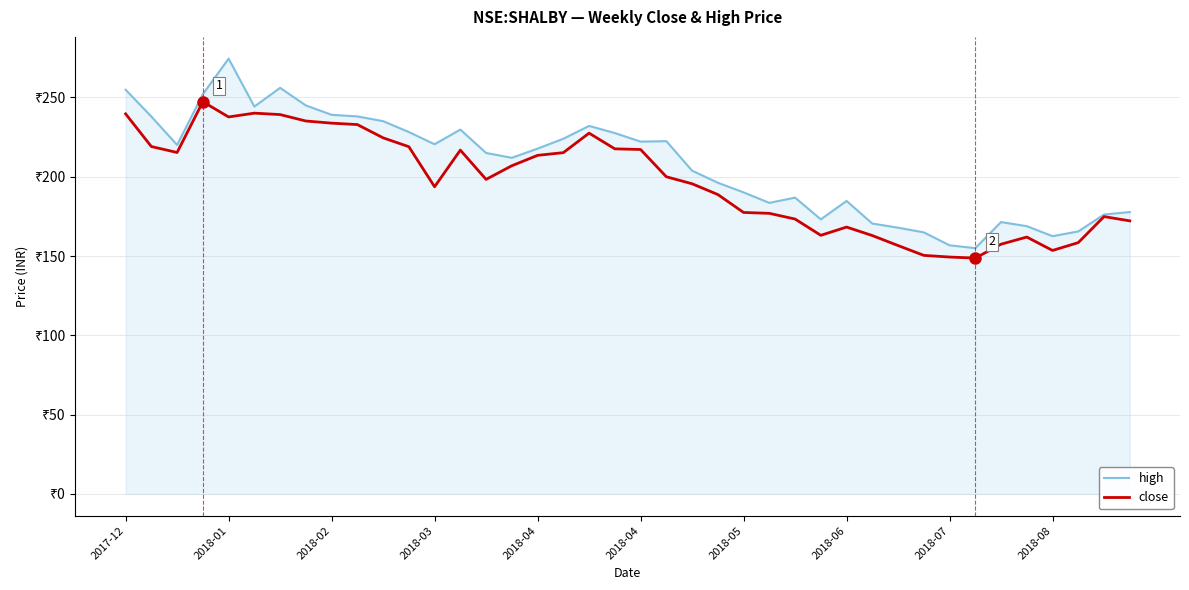

What are all the series names shown in the legend?

high, close